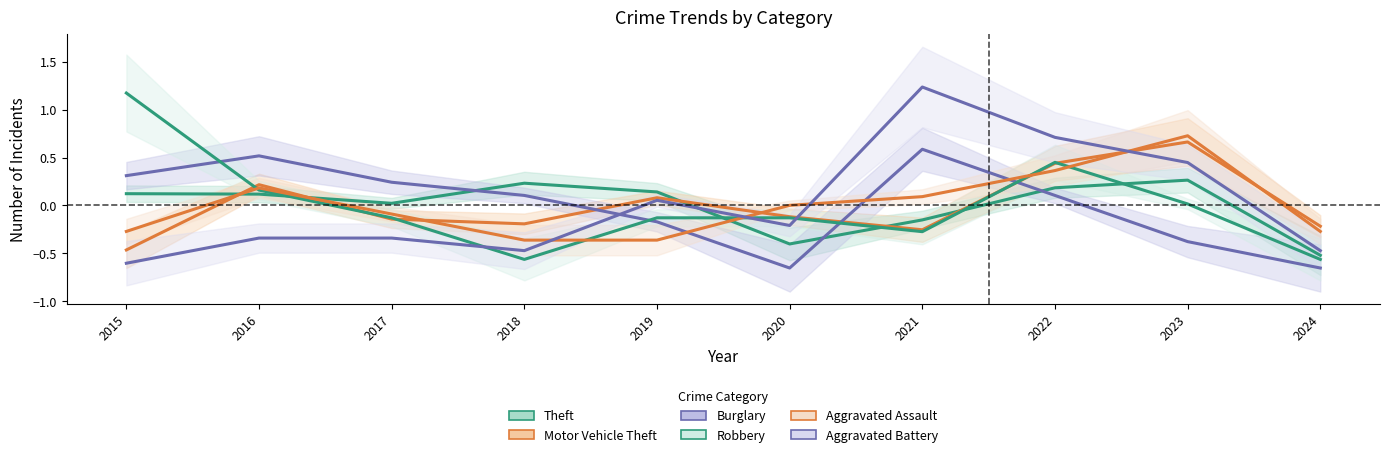

At how many categories does at least one series exceed 0?

8